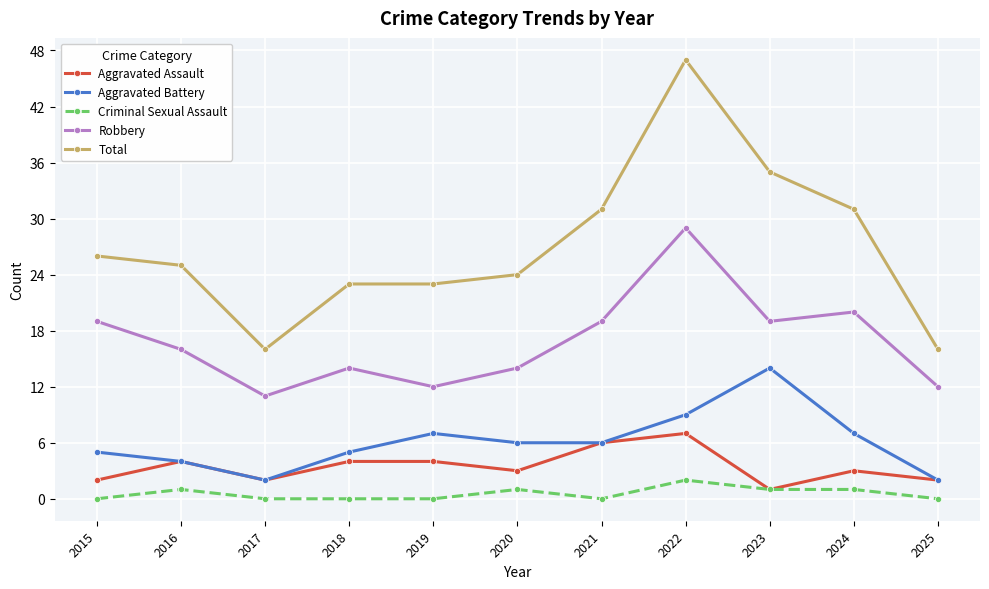

True or false: Criminal Sexual Assault and Total intersect in this chart.

False